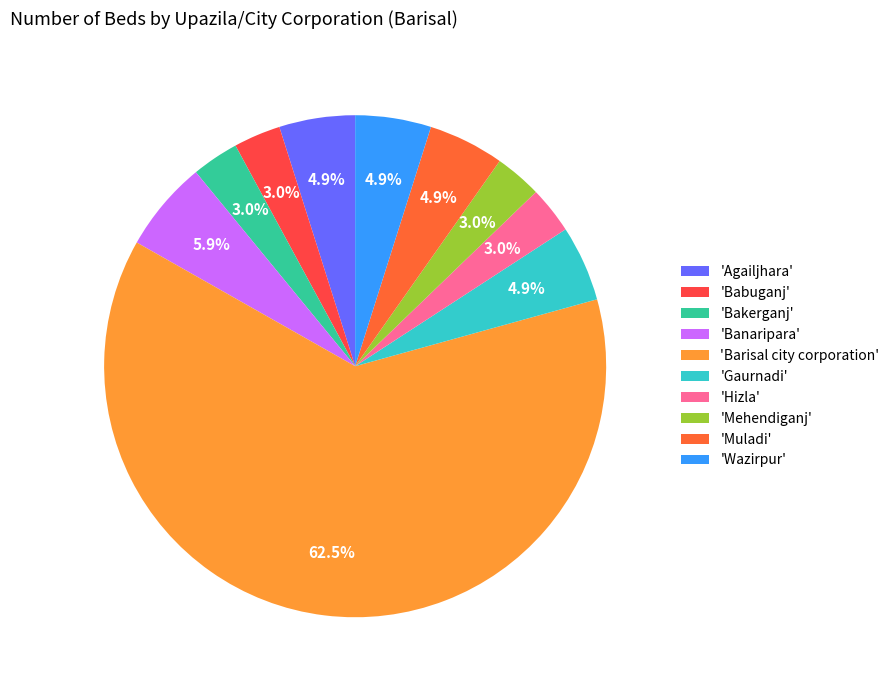

Count the number of slices in the pie.

10